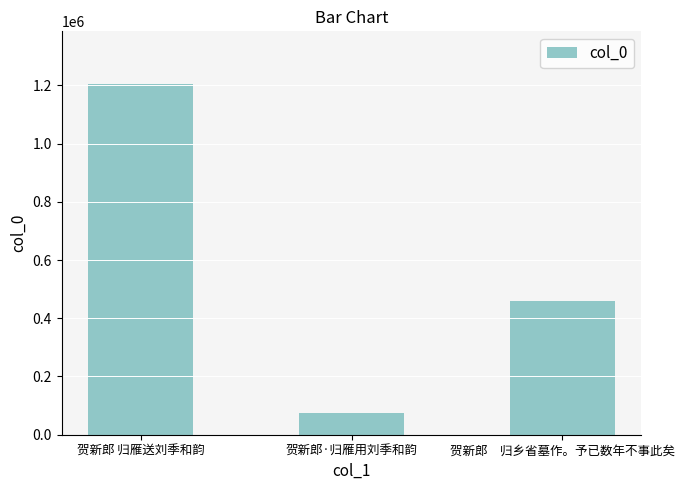

What is the maximum value shown in the chart?

1204684